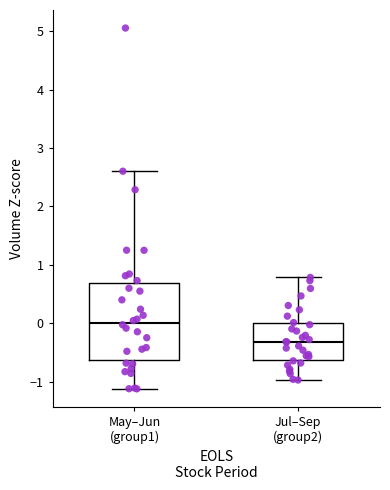

Reading left to right, transcribe this box plot: for each box, give where its median line is, the range the box spans, and where its two whiskers end, as read against the y-axis. The values are not printed on the chart, so give them approximately, as read against the axis.

May–Jun (group1): median 0.0, box -0.6 to 0.7, whiskers -1.1 to 2.6
Jul–Sep (group2): median -0.3, box -0.6 to 0.0, whiskers -1.0 to 0.8